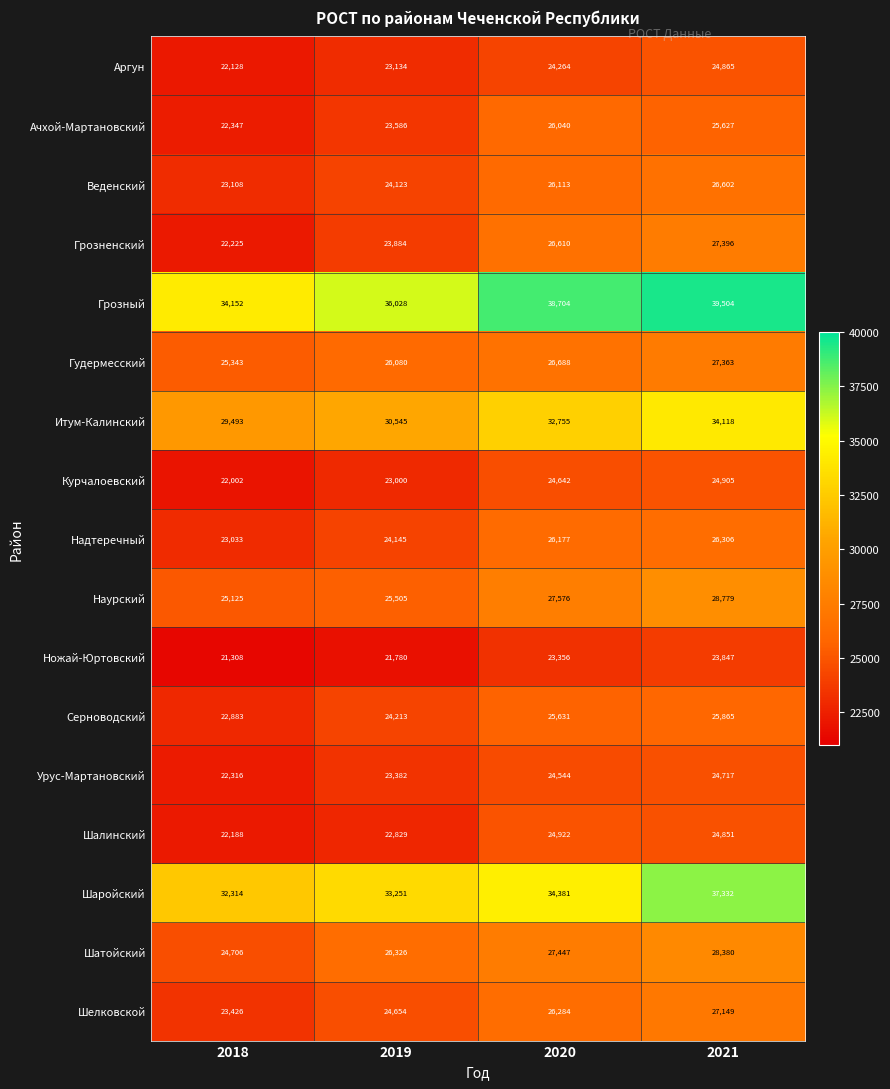

What is the difference between the second highest and second lowest values in the Гудермесский series?

608